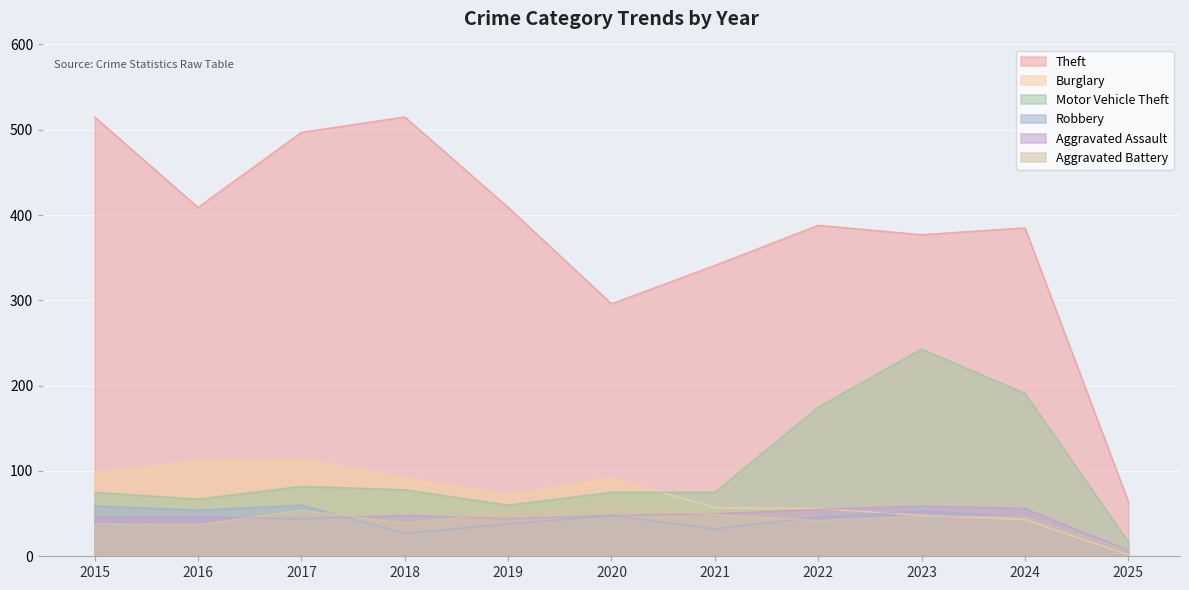

List the labels in order of Aggravated Battery value, smallest first.

2025, 2016, 2015, 2018, 2022, 2024, 2023, 2021, 2019, 2017, 2020